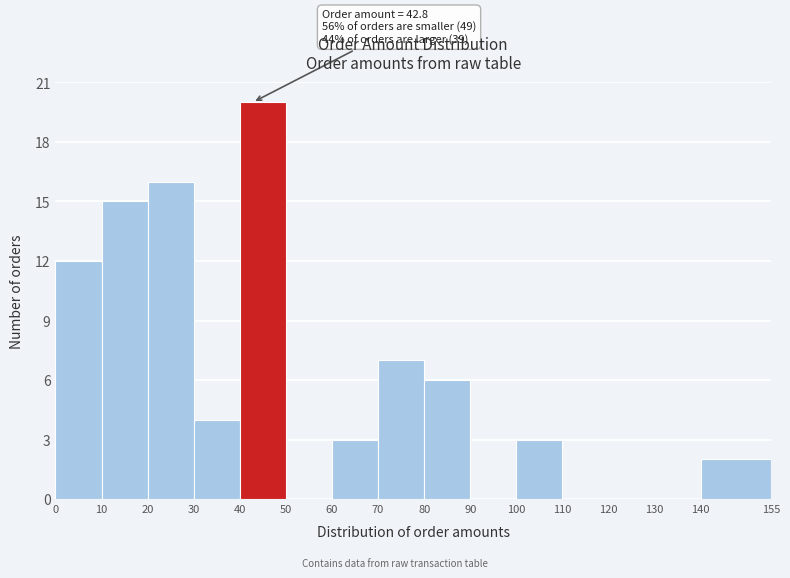

Over which range of the x-axis is the bar tallest?

40 to 50